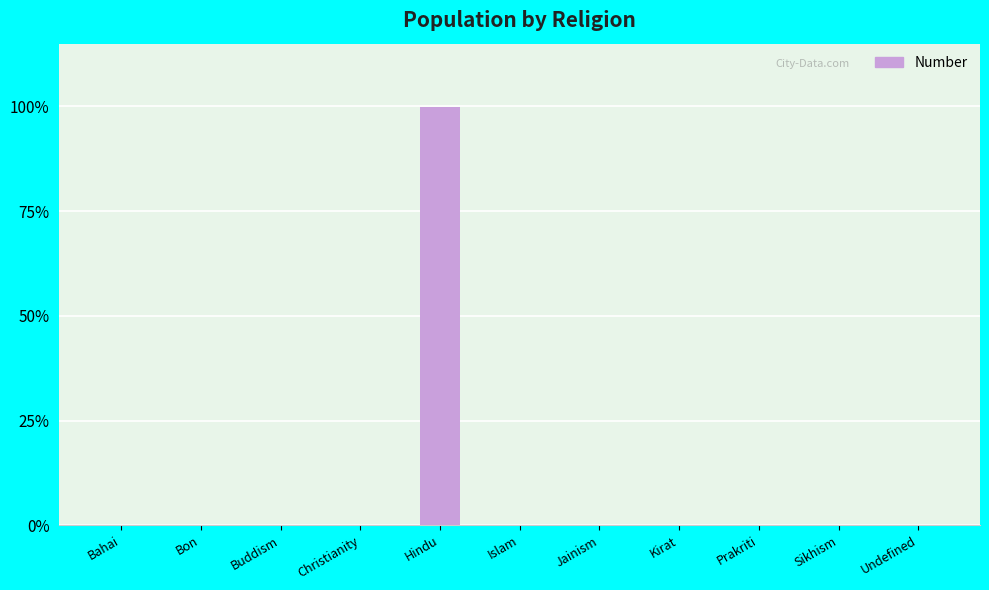

At which label is the value closest to 5406?

Christianity